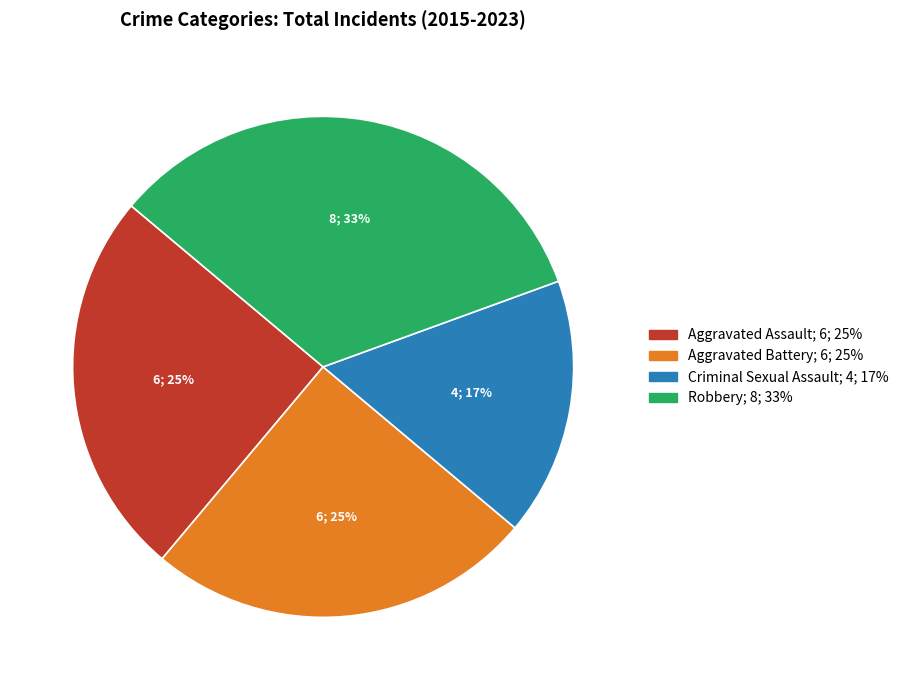

Is there a majority slice in this chart?

No